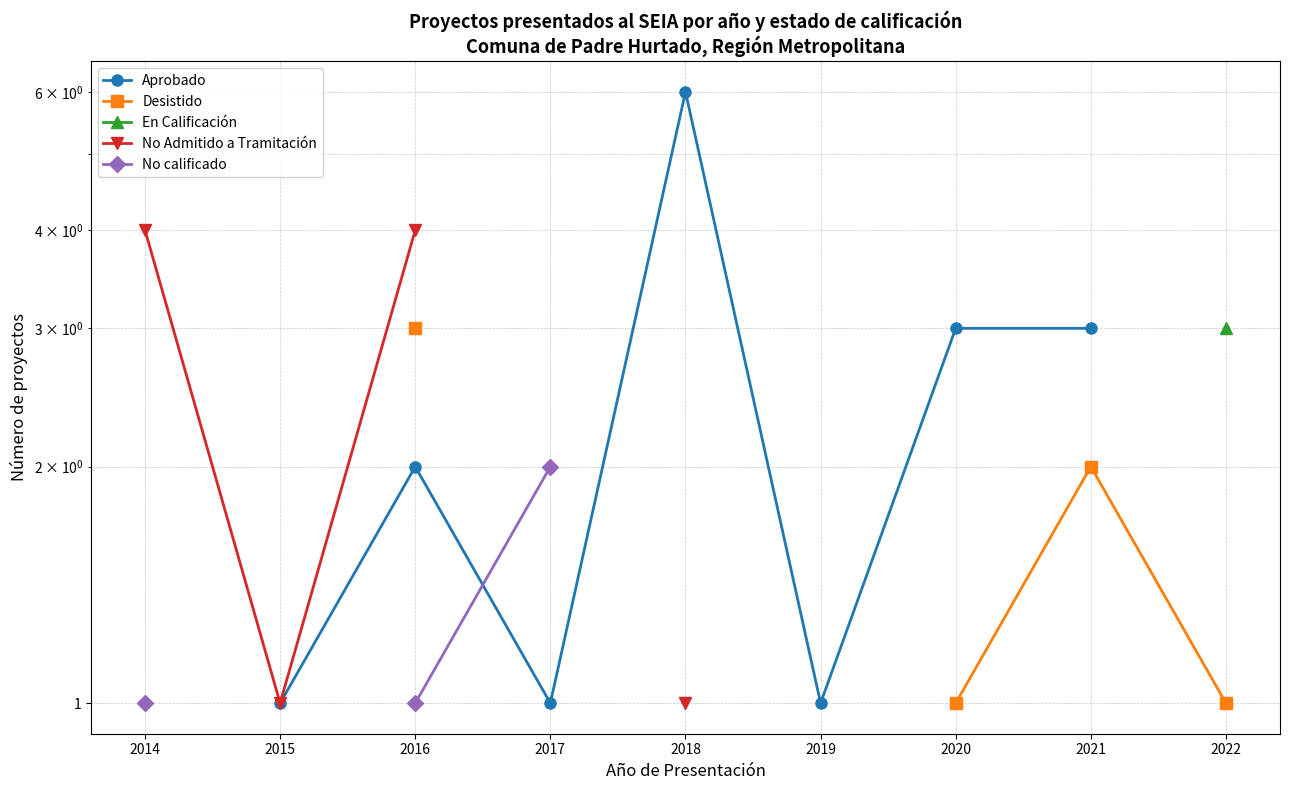

What is the spread (max minus min) of values at 2021?

1.0